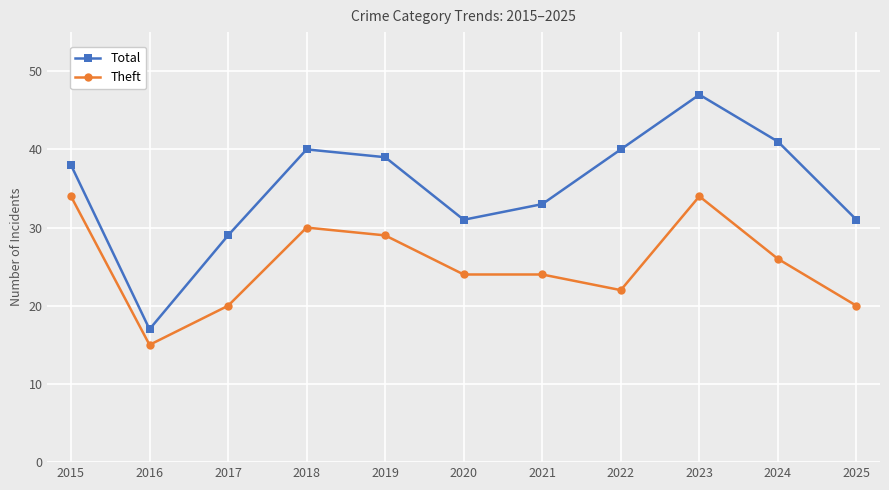

At how many categories does at least one series exceed 37?

6